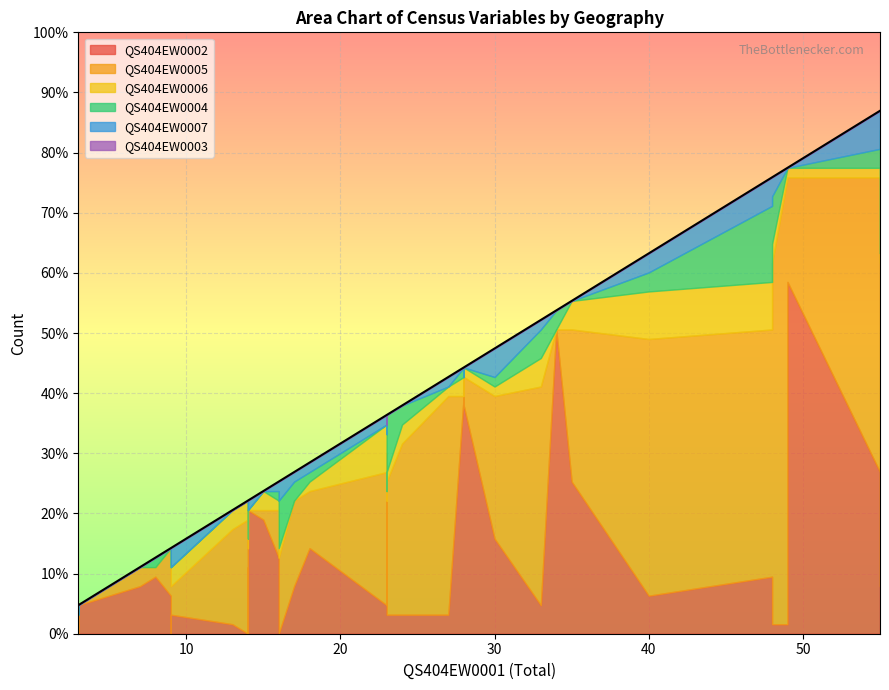

How many data points in QS404EW0005 are less than 9?

20